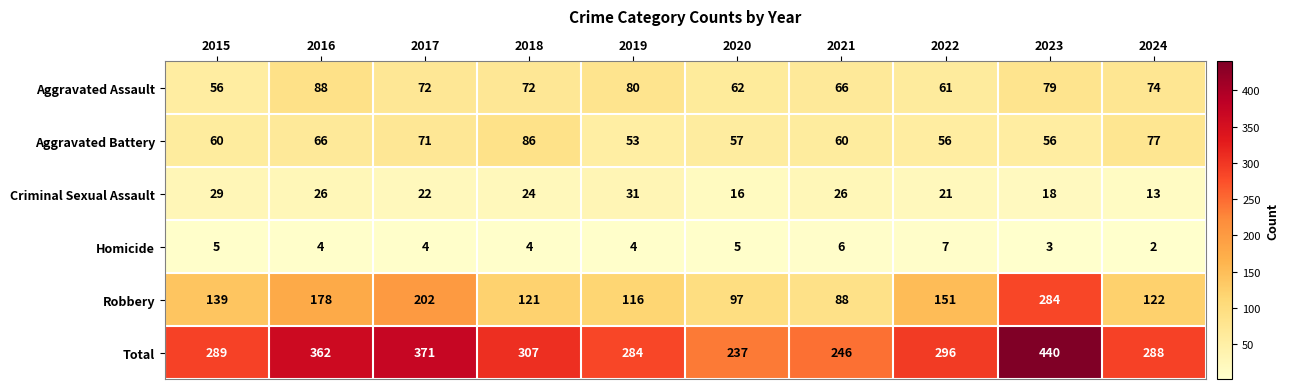

What is the difference between the Aggravated Battery values at 2017 and 2021?

11